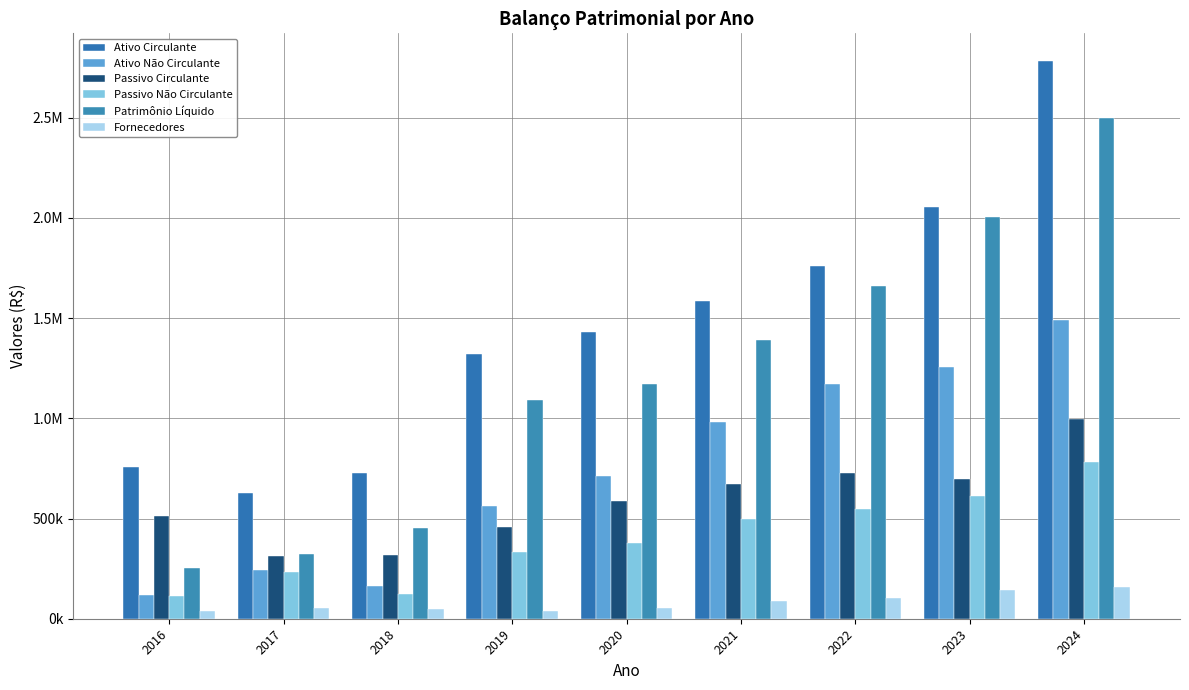

Is it true that Patrimônio Líquido equals 2005529.5 at 2023?

True